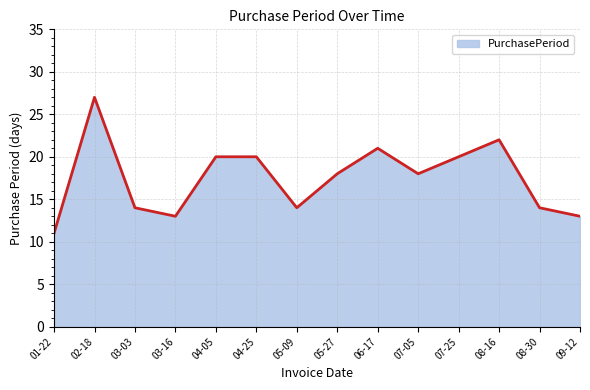

What is the difference between the maximum and minimum values?

16